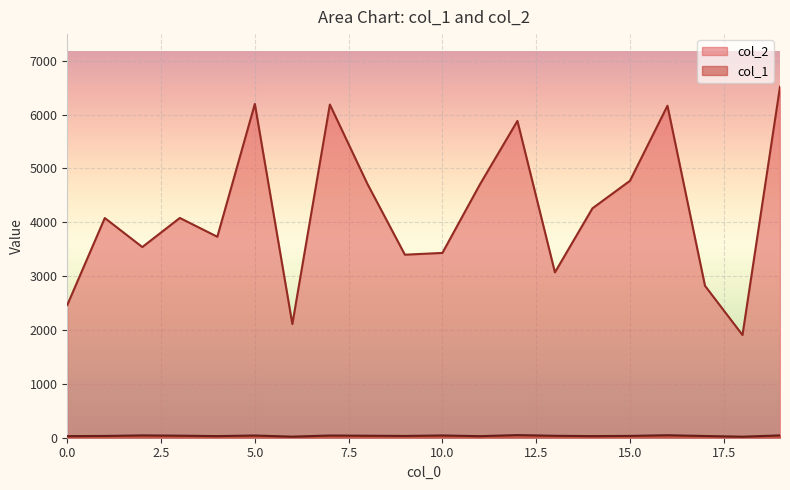

True or false: col_2 and col_1 cross at least once.

False